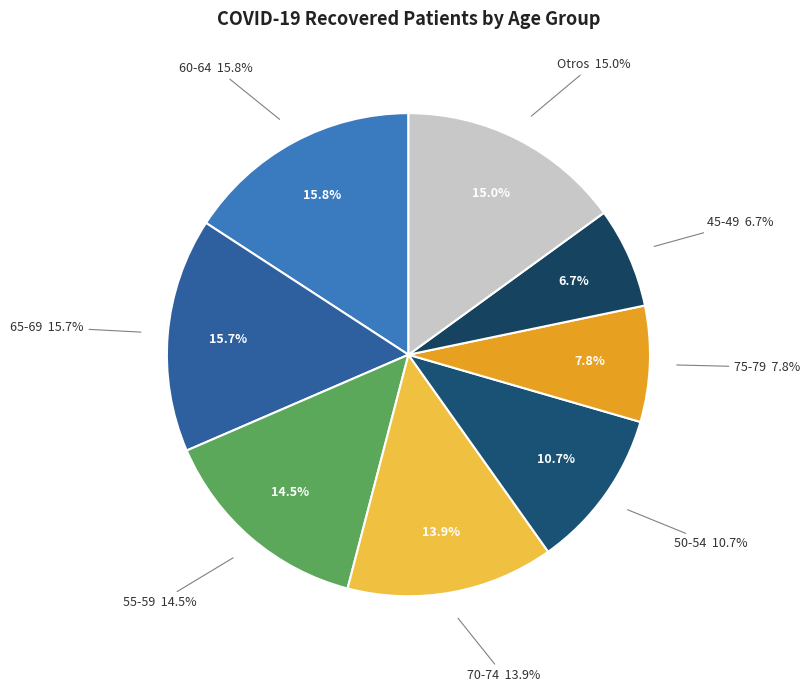

Combined, what portion of the pie is 65-69 and 60-64?

31.5%